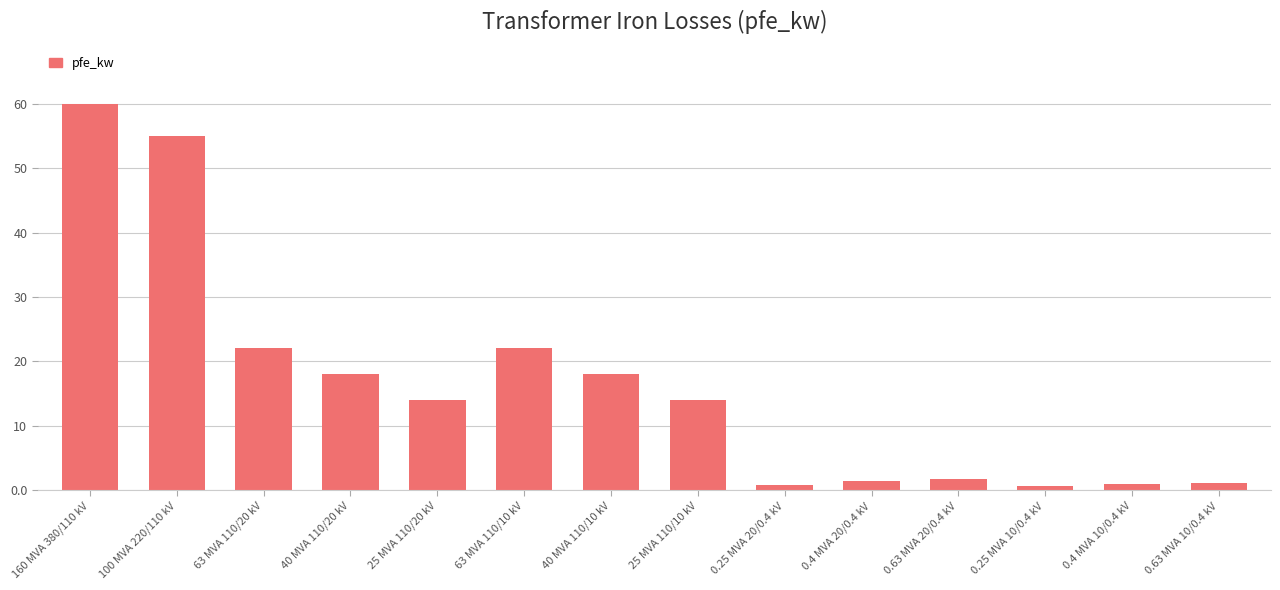

Are the bars grouped side by side (vs. stacked)?

No